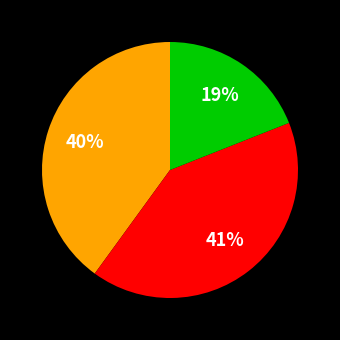

How many slices are in this pie chart?

3